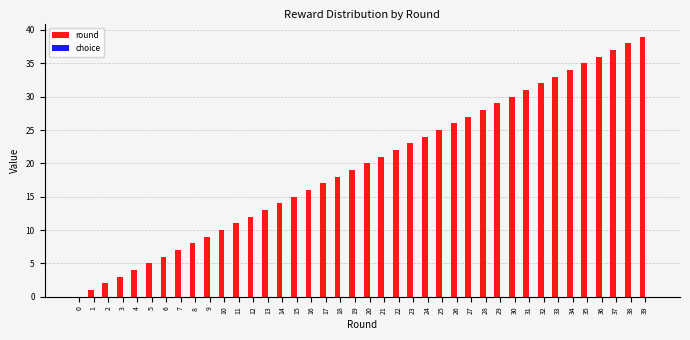

Are the bars horizontal?

No